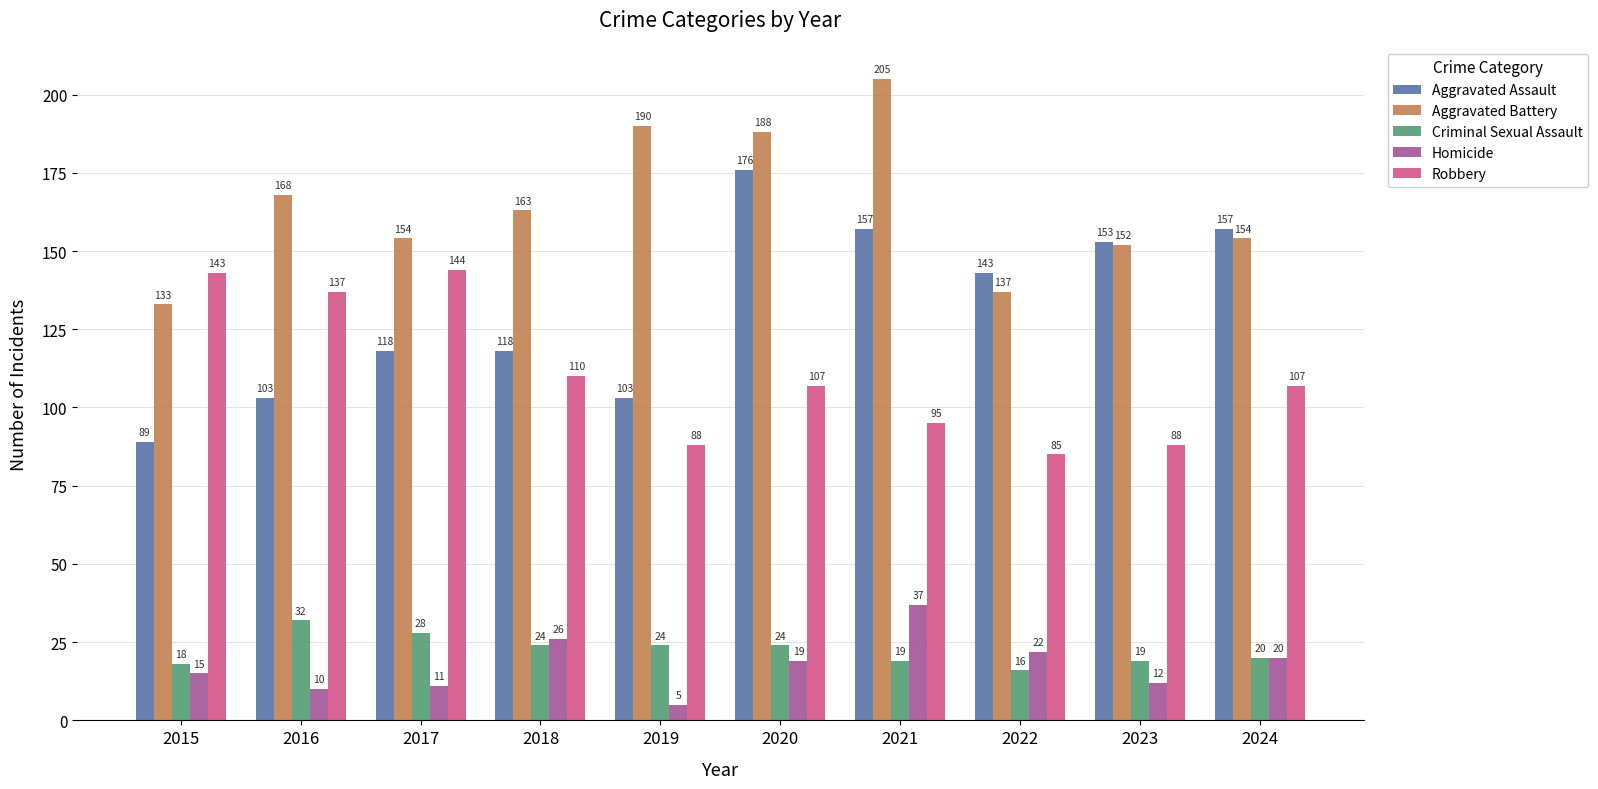

What is the average value of the Homicide series?

18